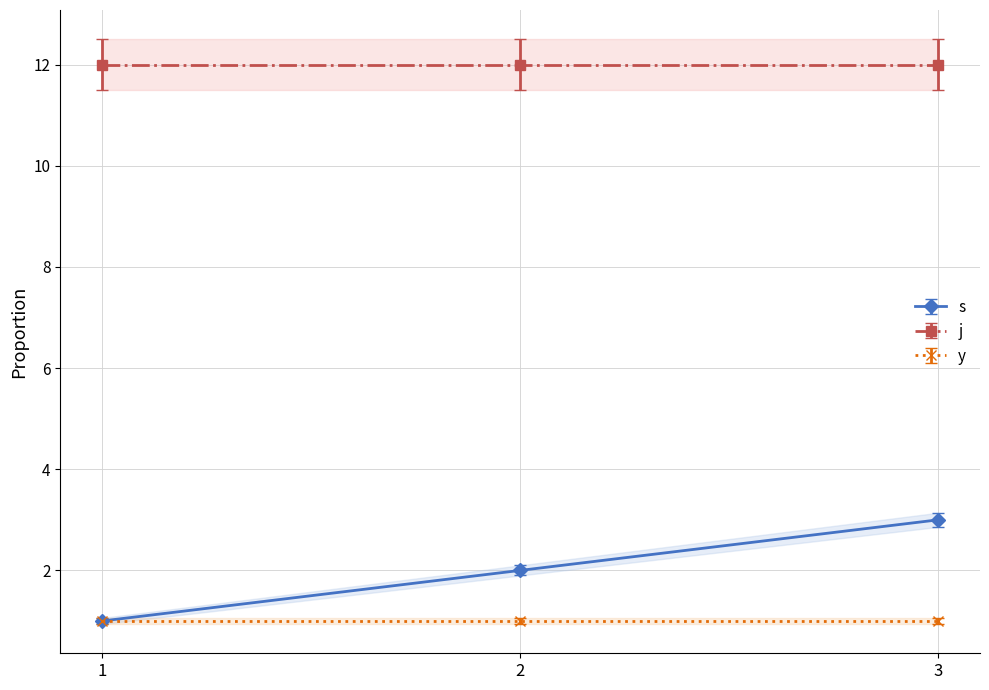

Which series has the widest spread of values?

s